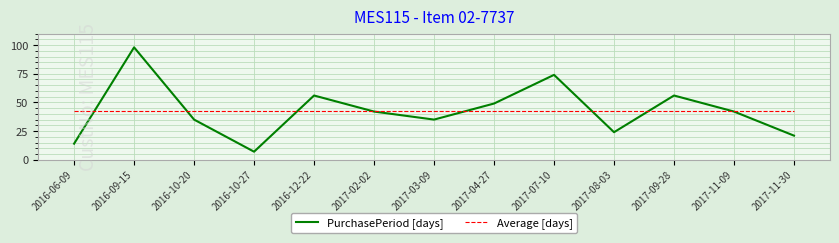

Rank the series at 2017-03-09 from highest to lowest value.

Average [days], PurchasePeriod [days]